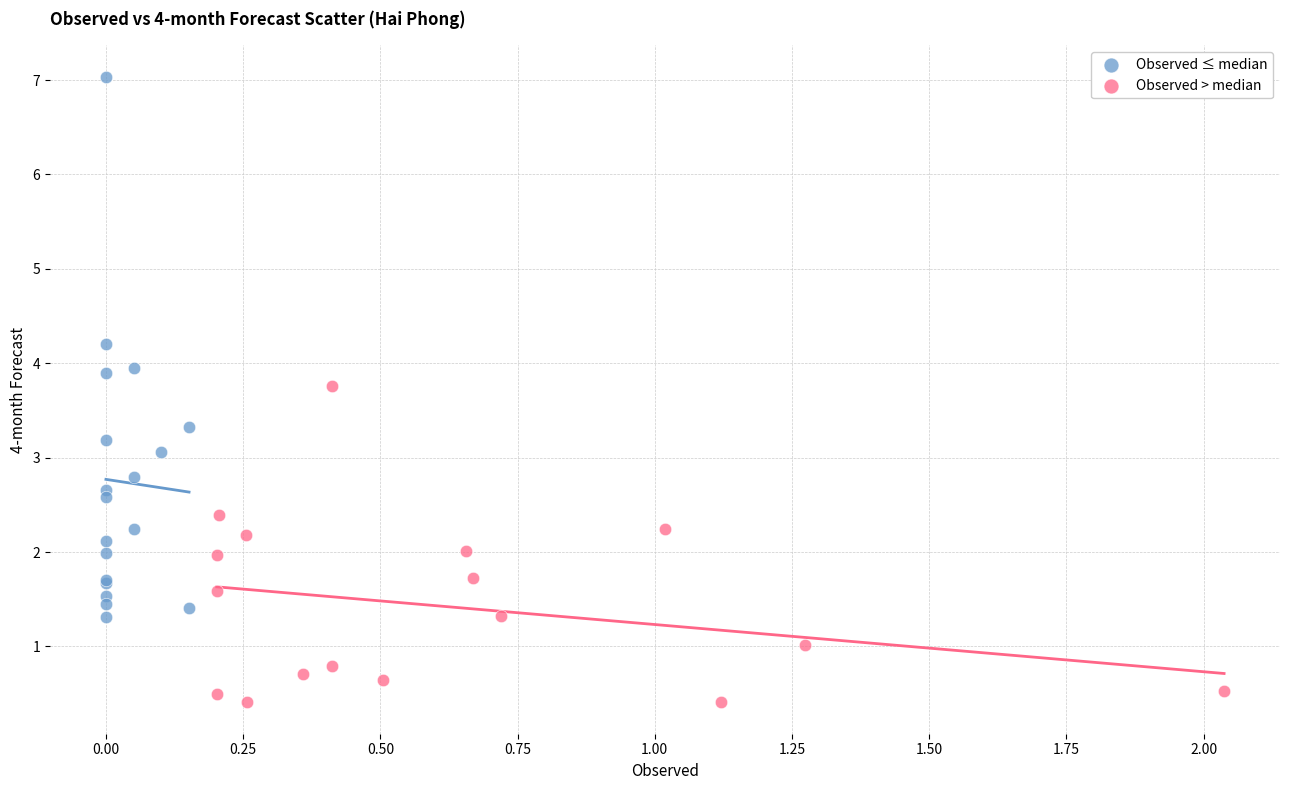

Which series has the largest Y range (max minus min)?

Observed ≤ median